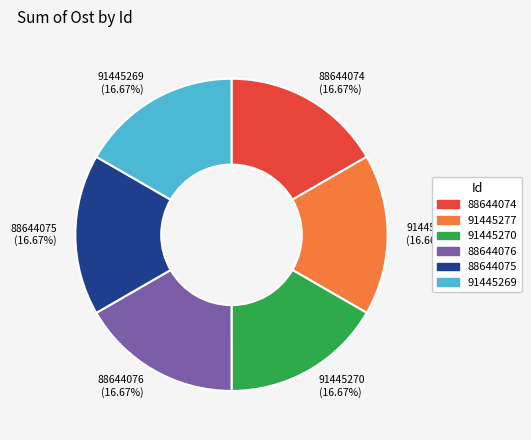

How many segments does this pie chart have?

6